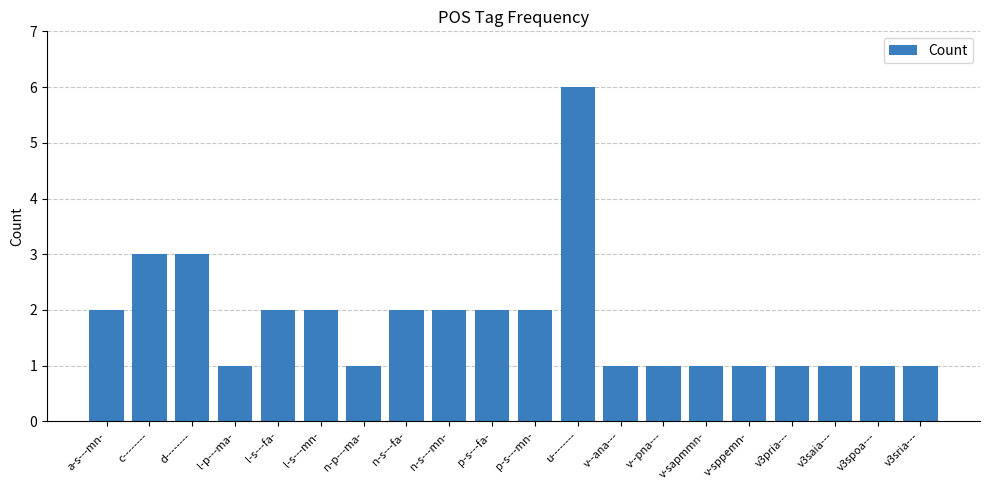

How many values are between 1 and 2?

17